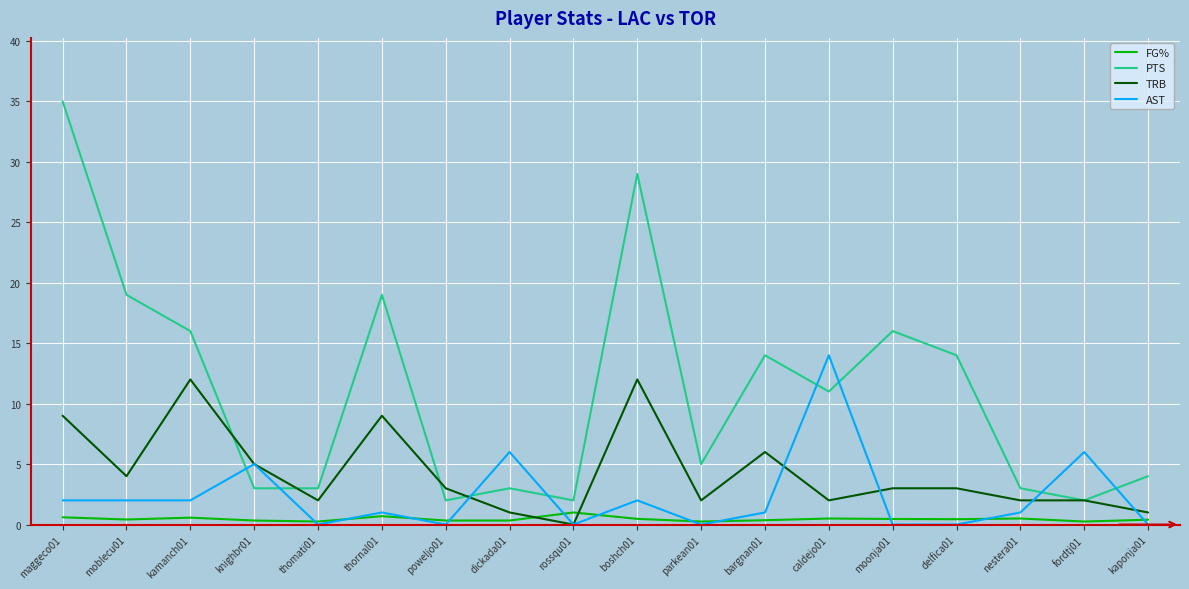

Which series ends up on top after the final intersection of AST and PTS?

PTS